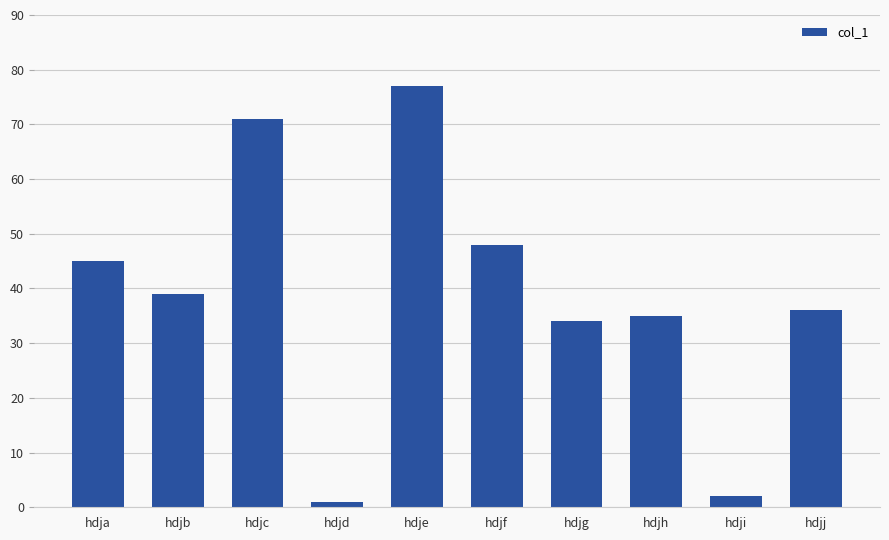

Count the number of categories in the chart.

10